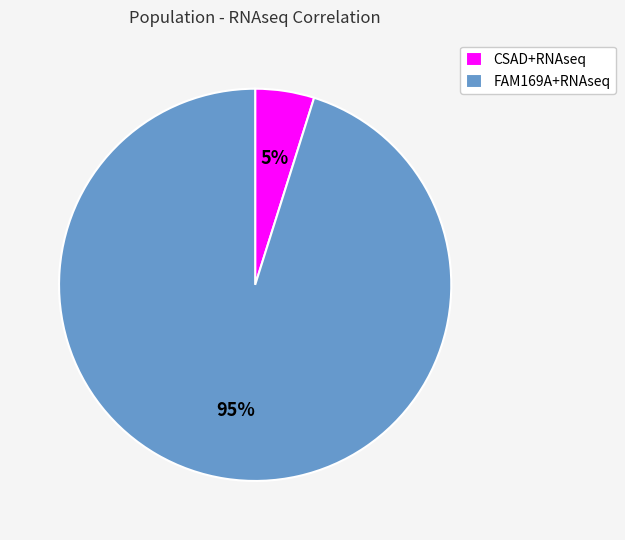

To the nearest percent, what is the difference between the FAM169A+RNAseq and CSAD+RNAseq slice percentages?

90%